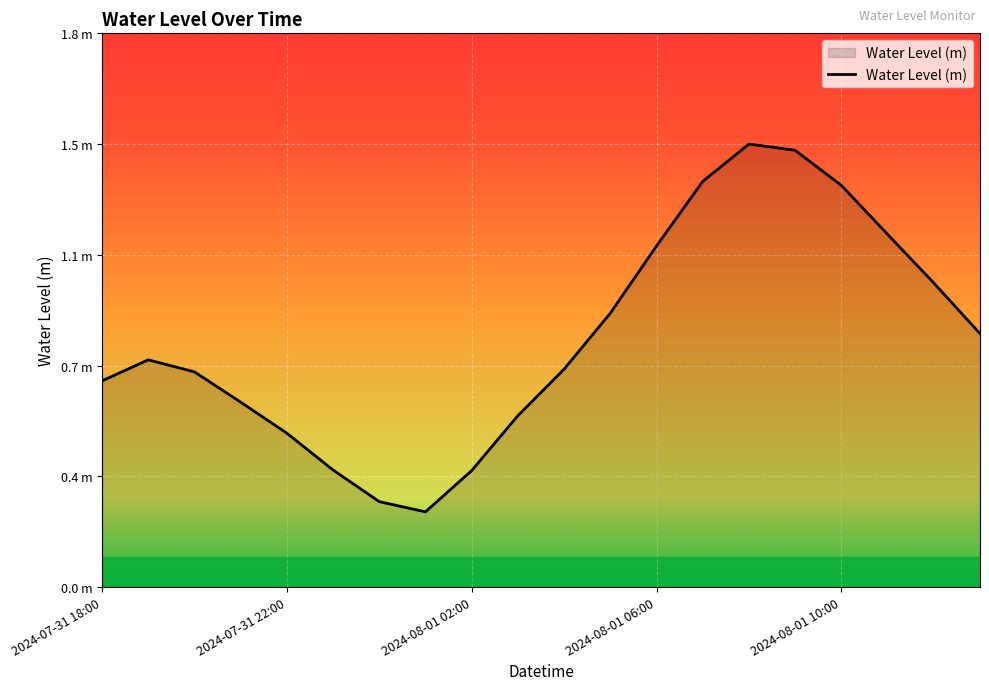

What is the greatest value displayed?

1.5